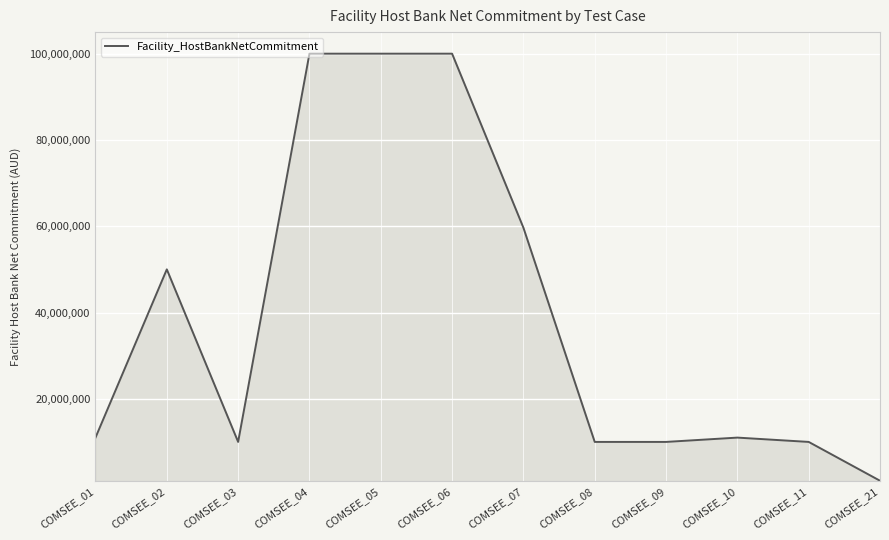

What is the difference between the maximum and minimum values?

99000000.0